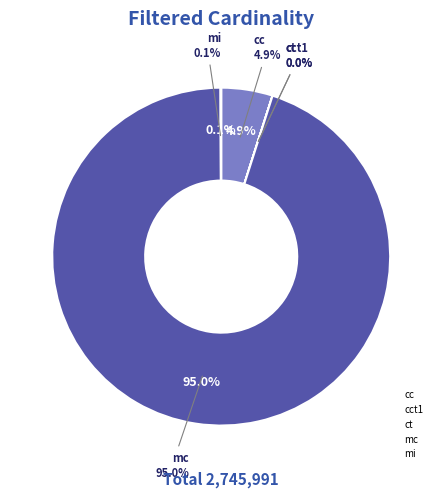

Rank the categories by value from highest to lowest.

mc, cc, mi, ct, cct1